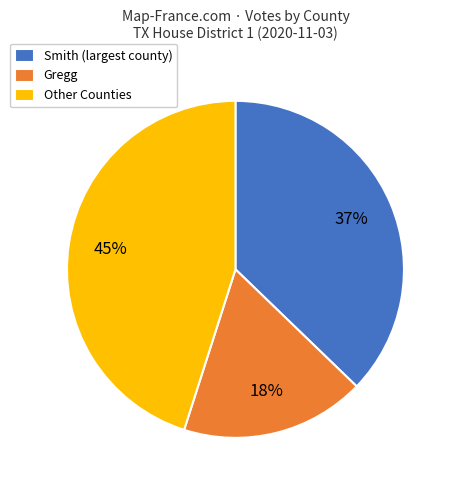

How many segments does this pie chart have?

3